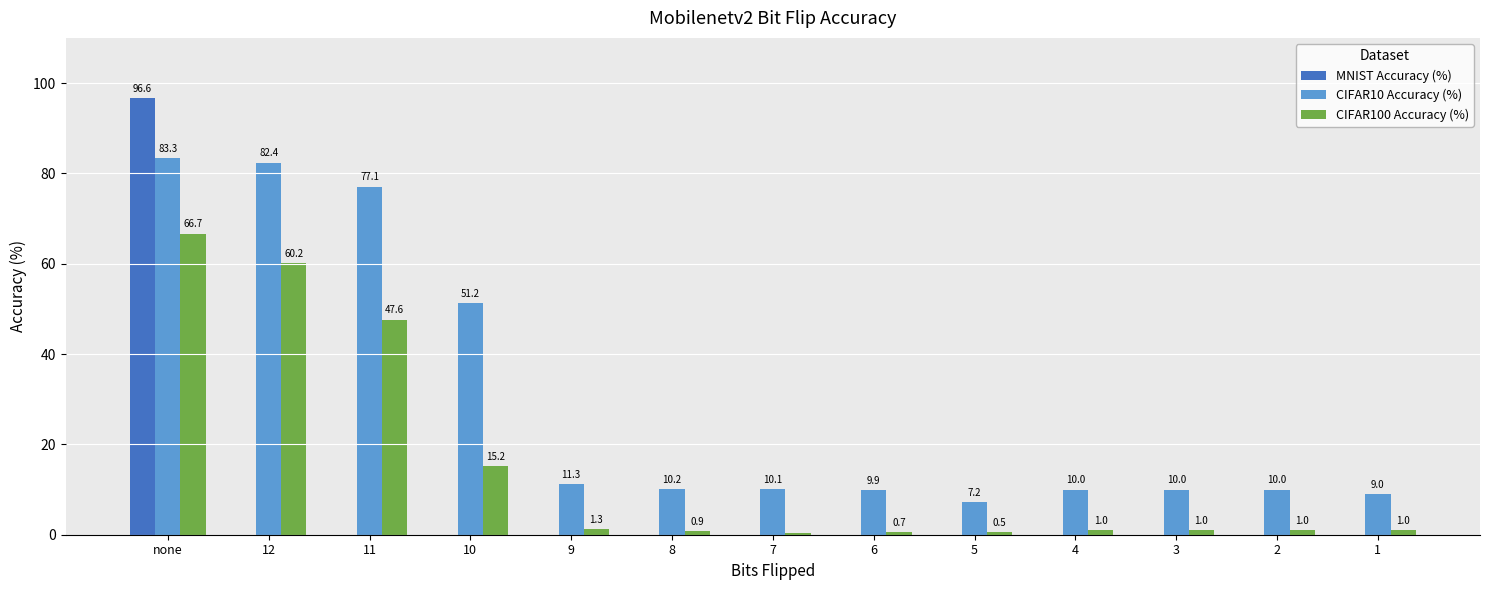

Which label corresponds to the largest value in the chart?

none